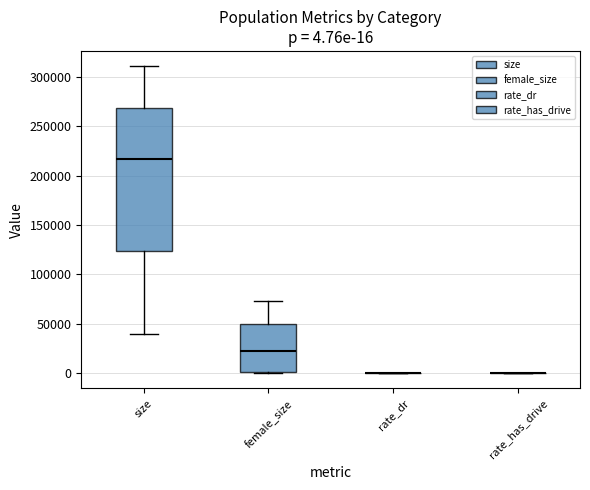

Which box is the tallest, from its lower edge to its upper edge?

size